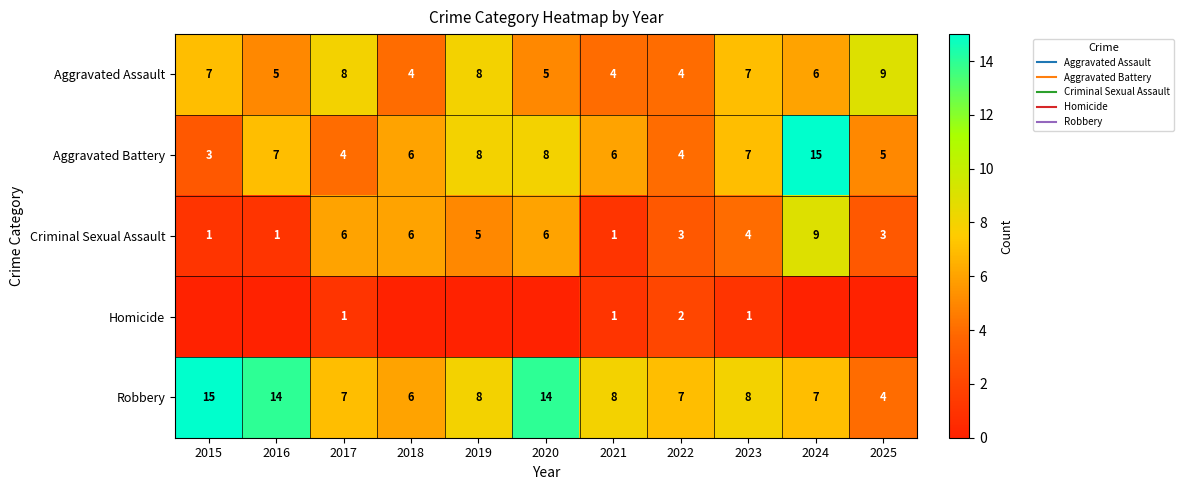

At how many categories does at least one series exceed 11?

4